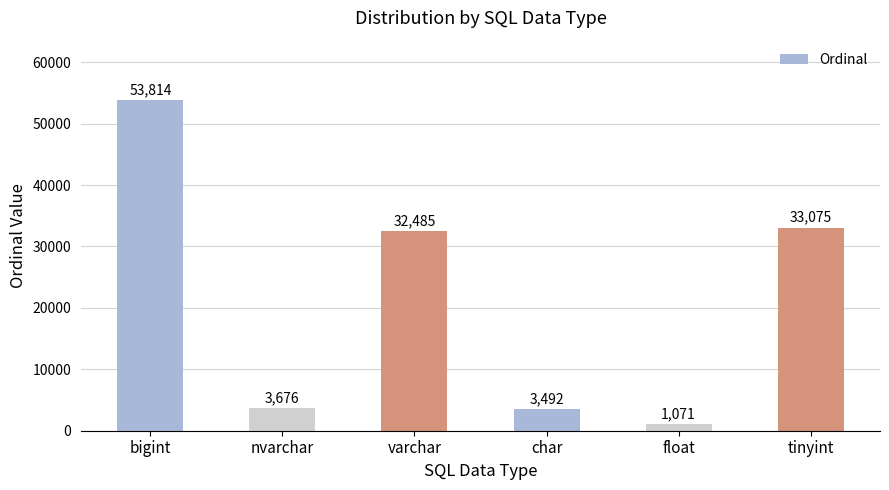

What is the label of the 3rd bar from the right?

char